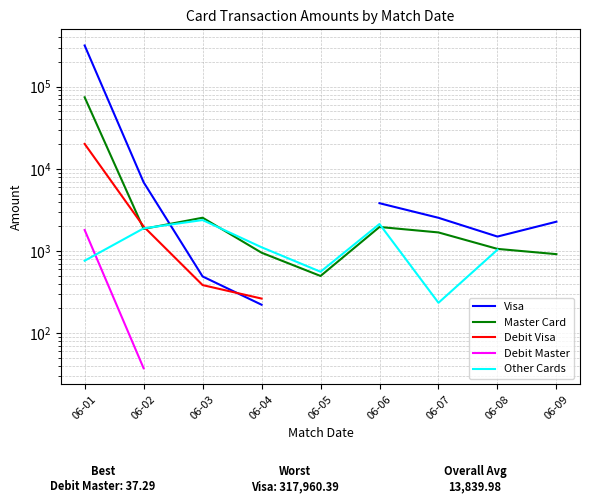

After their last crossing, which series has the higher values: Other Cards or Visa?

Other Cards